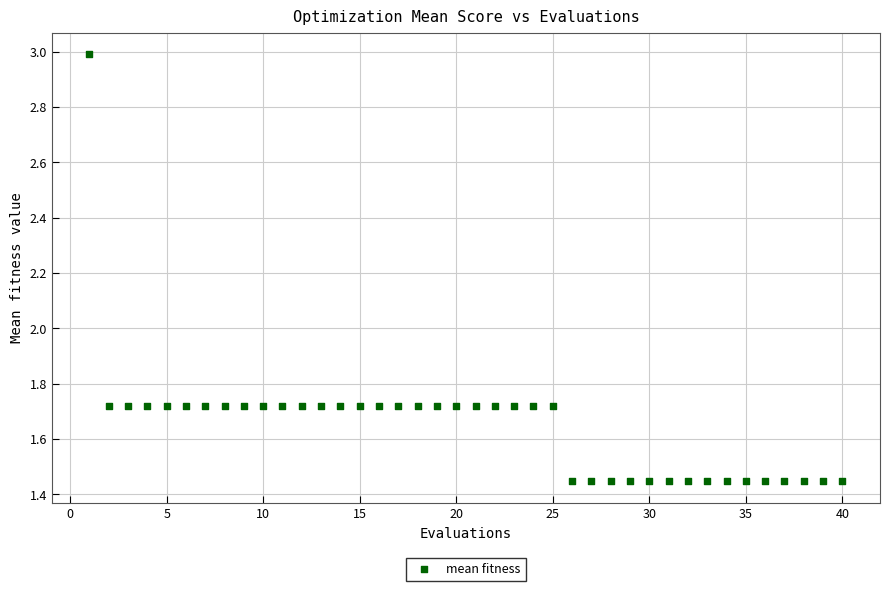

What is the range of Y values (max minus min)?

1.5